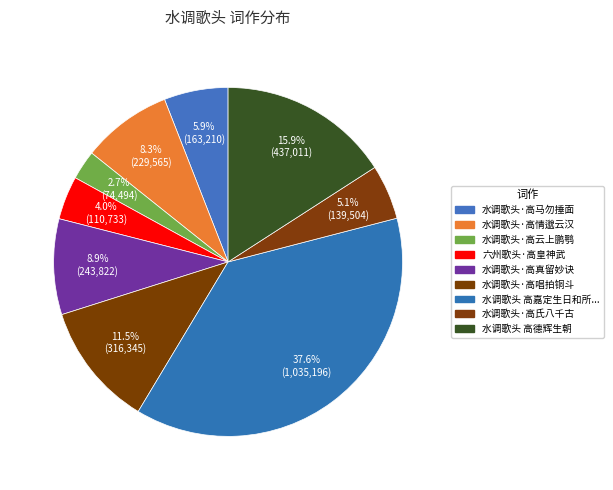

How many slices are in this pie chart?

9